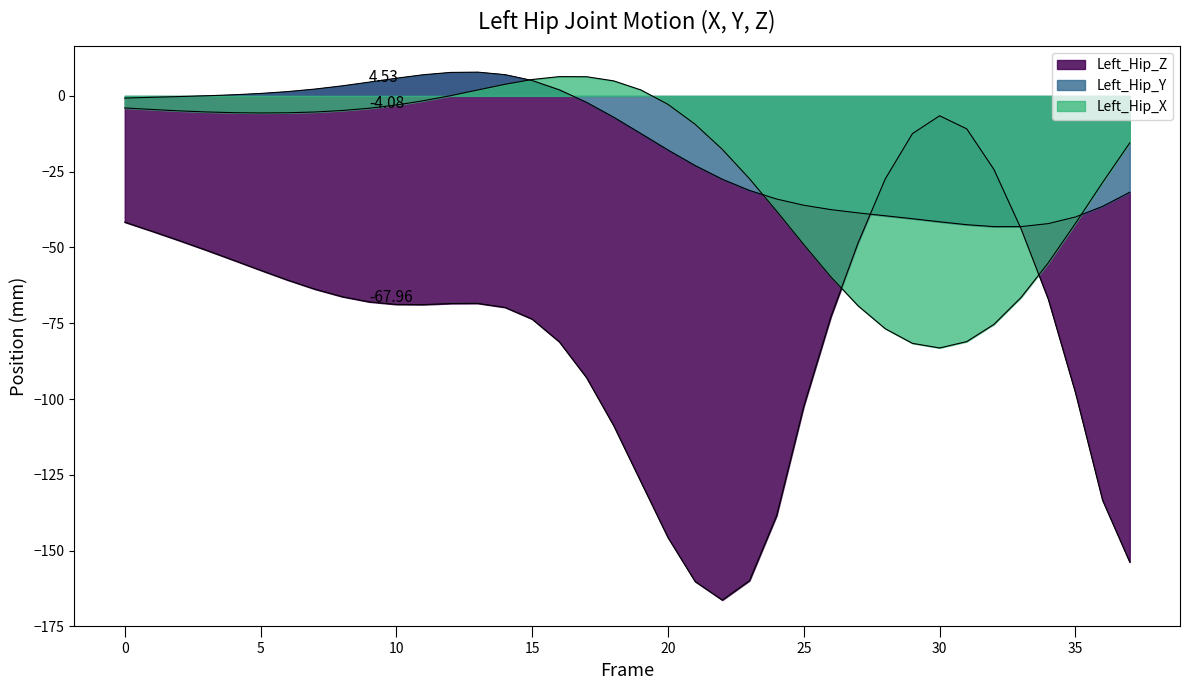

True or false: Left_Hip_X has a value of -55.1 at 34.

True